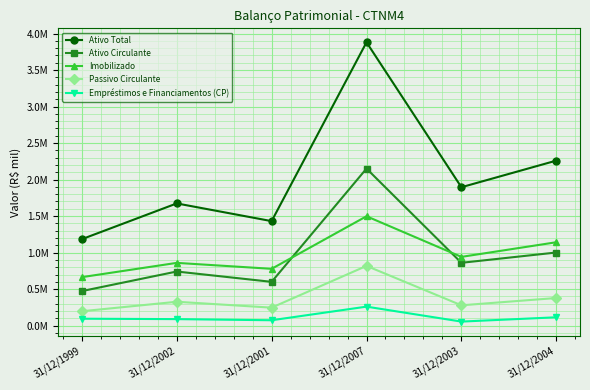

What are all the series names shown in the legend?

Ativo Total, Ativo Circulante, Imobilizado, Passivo Circulante, Empréstimos e Financiamentos (CP)